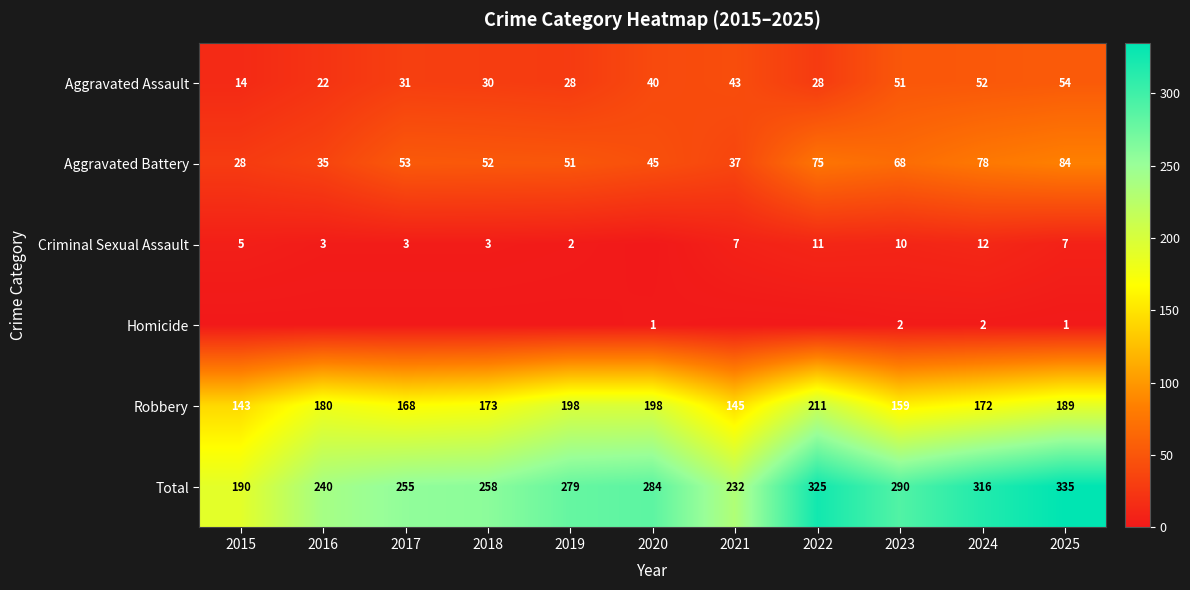

Which category has the lowest value in the Robbery series?

2015